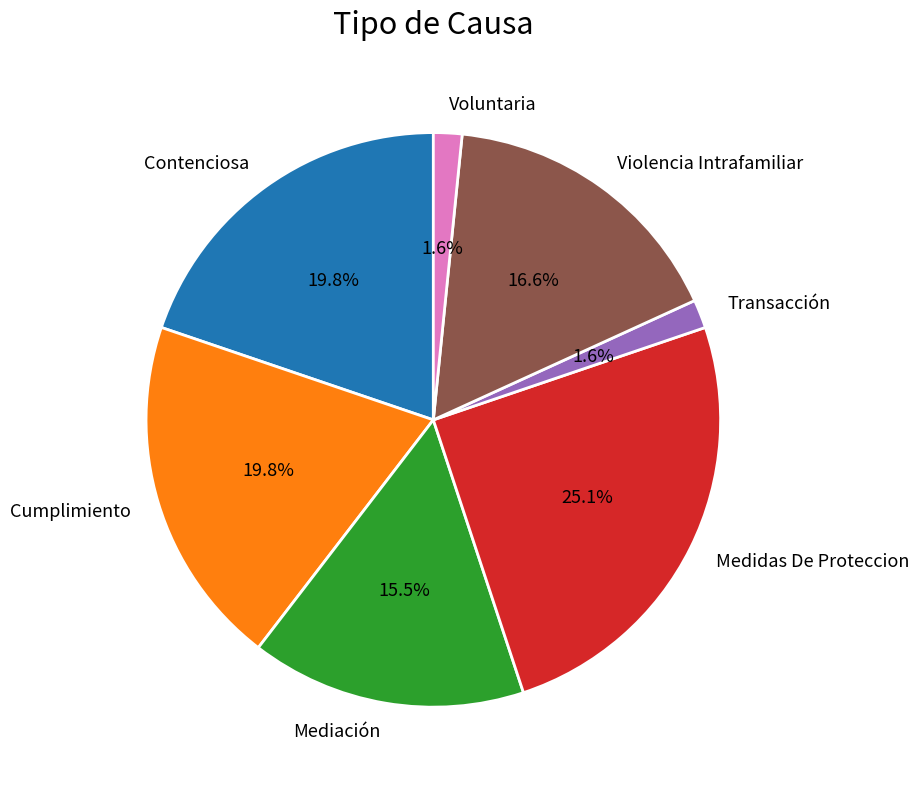

How many segments does this pie chart have?

7